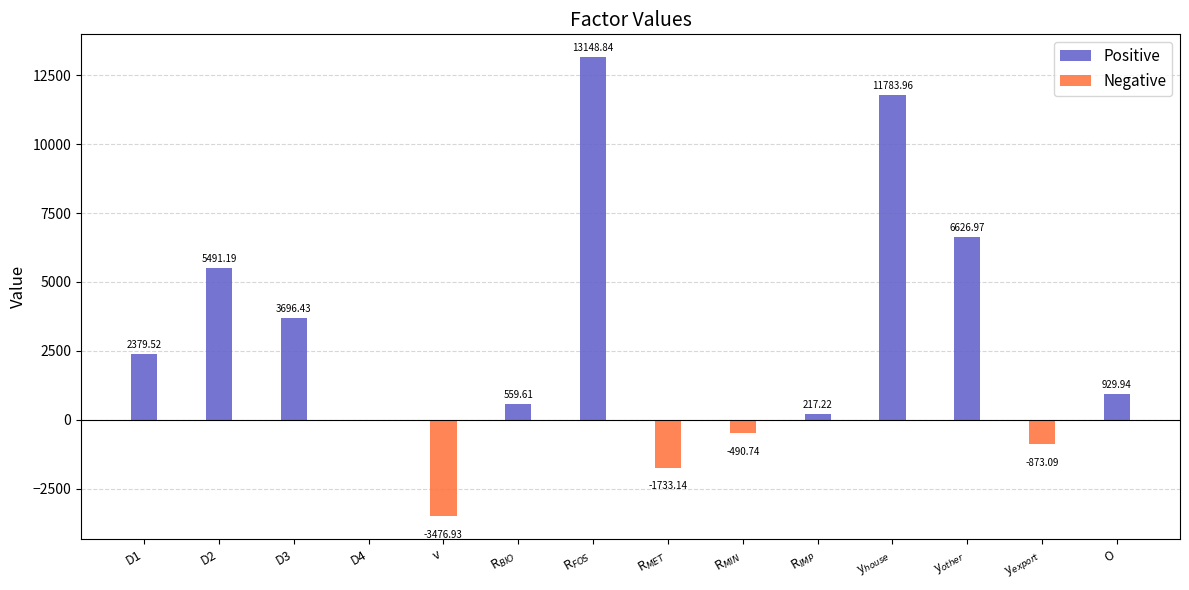

What is the label of the 8th bar from the left?

R$_{MET}$